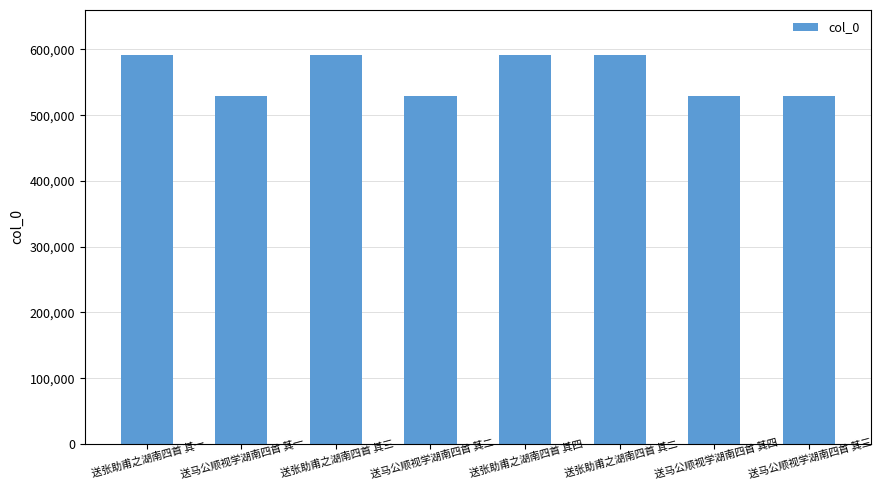

Is it true that the value at 送马公顺视学湖南四首 其一 is 528427?

True